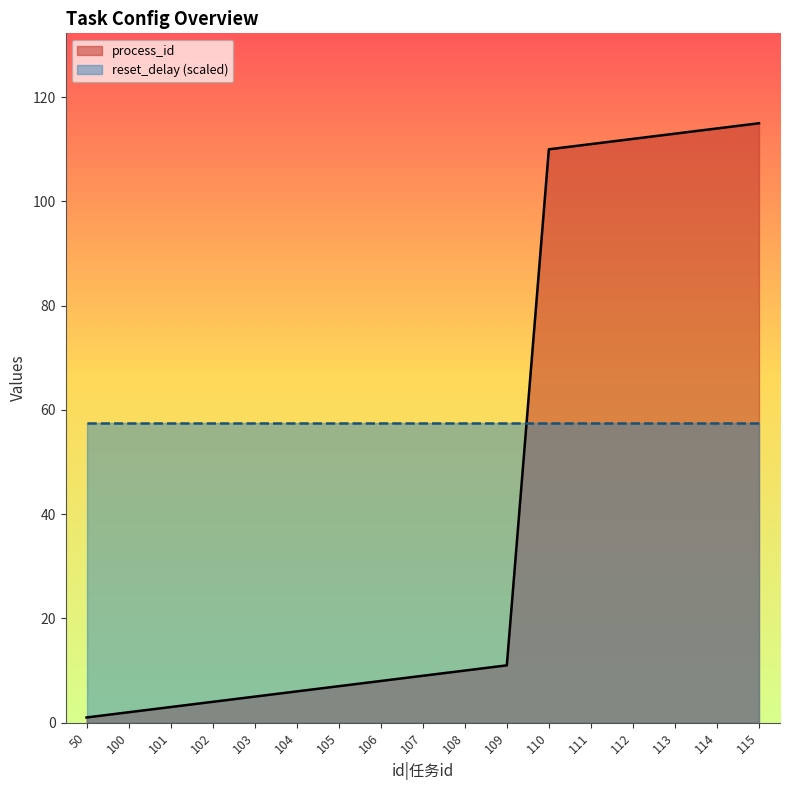

Which series has the largest total across all categories?

reset_delay (scaled)